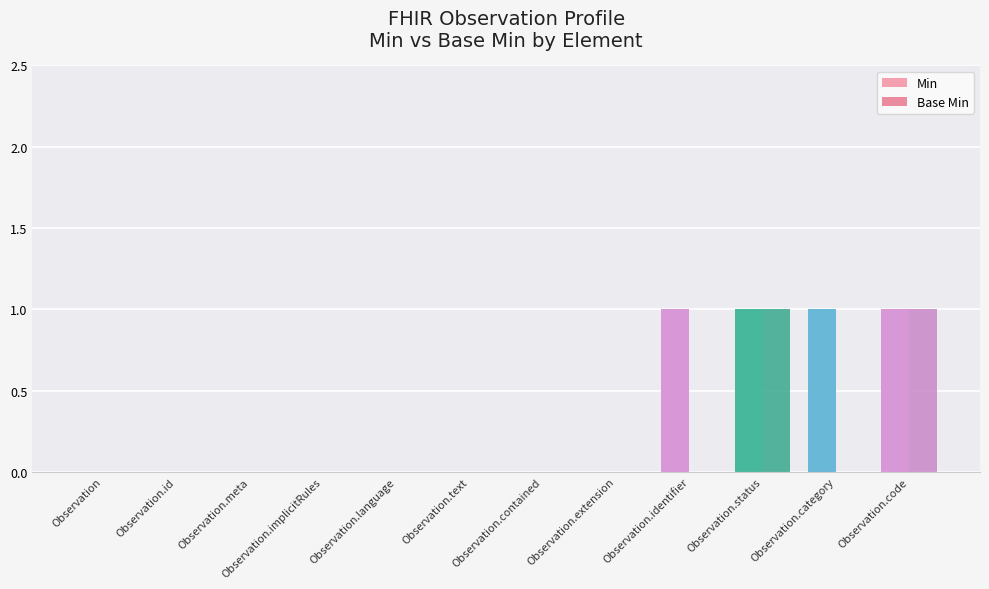

Does the chart contain stacked bars?

No